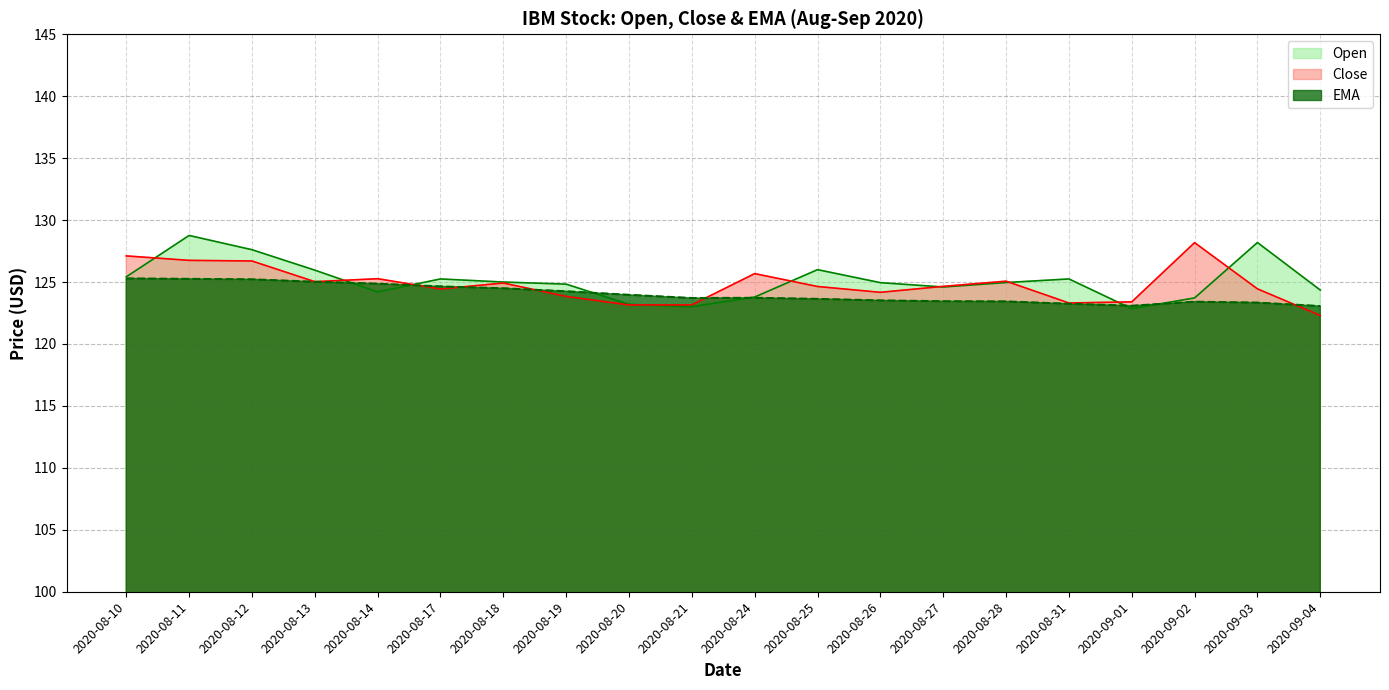

What is the difference between the second highest and second lowest values in the Open series?

5.2